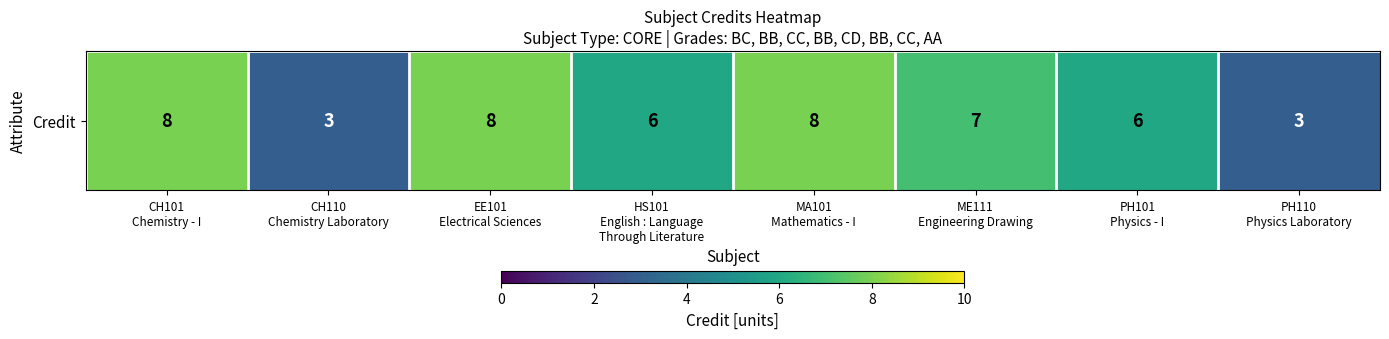

What is the average value?

6